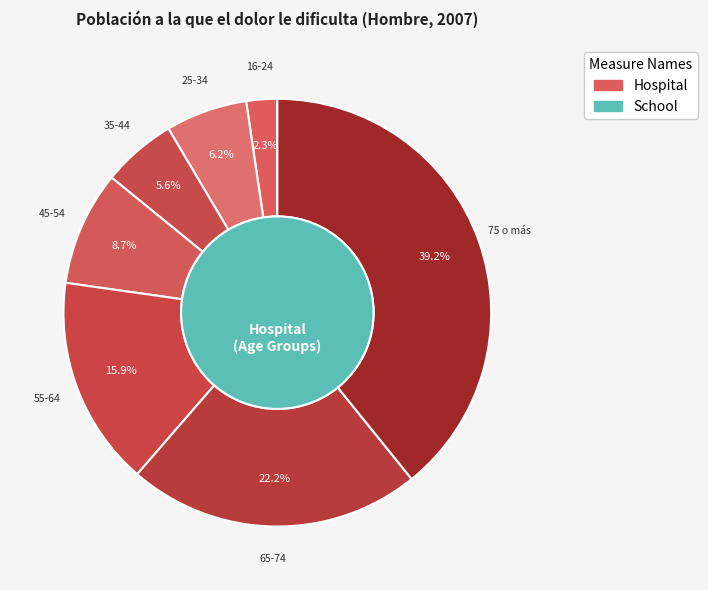

To the nearest percent, what is the combined percentage of 35-44 and 16-24?

8%